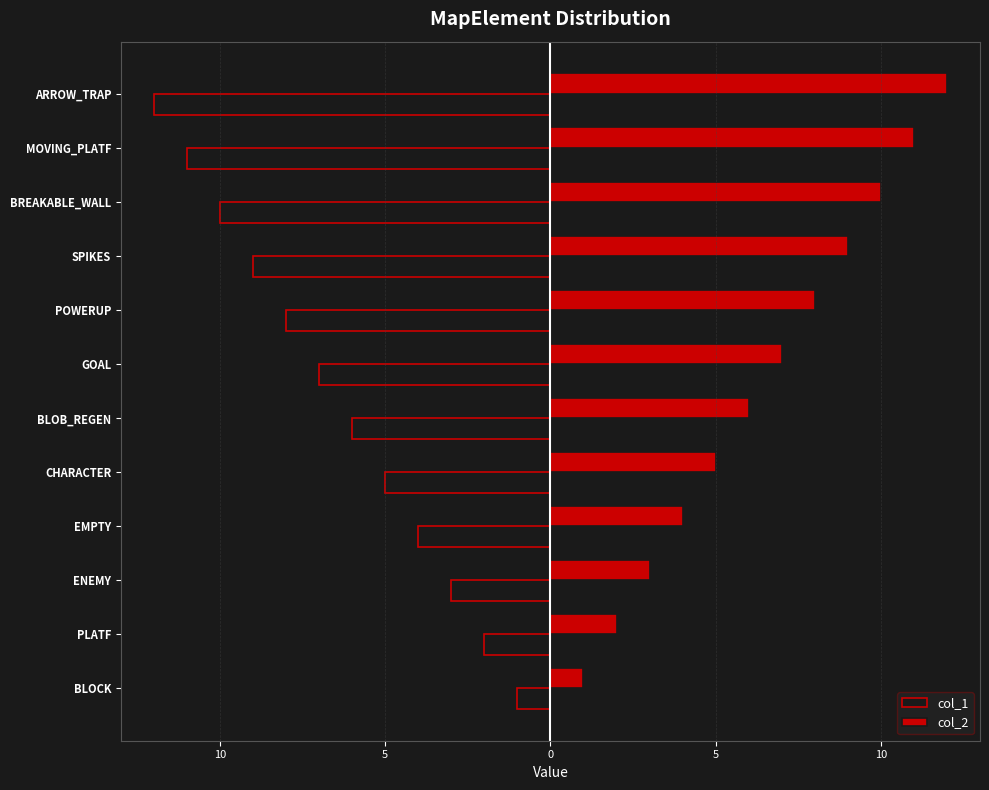

What are all the series names shown in the legend?

col_1, col_2